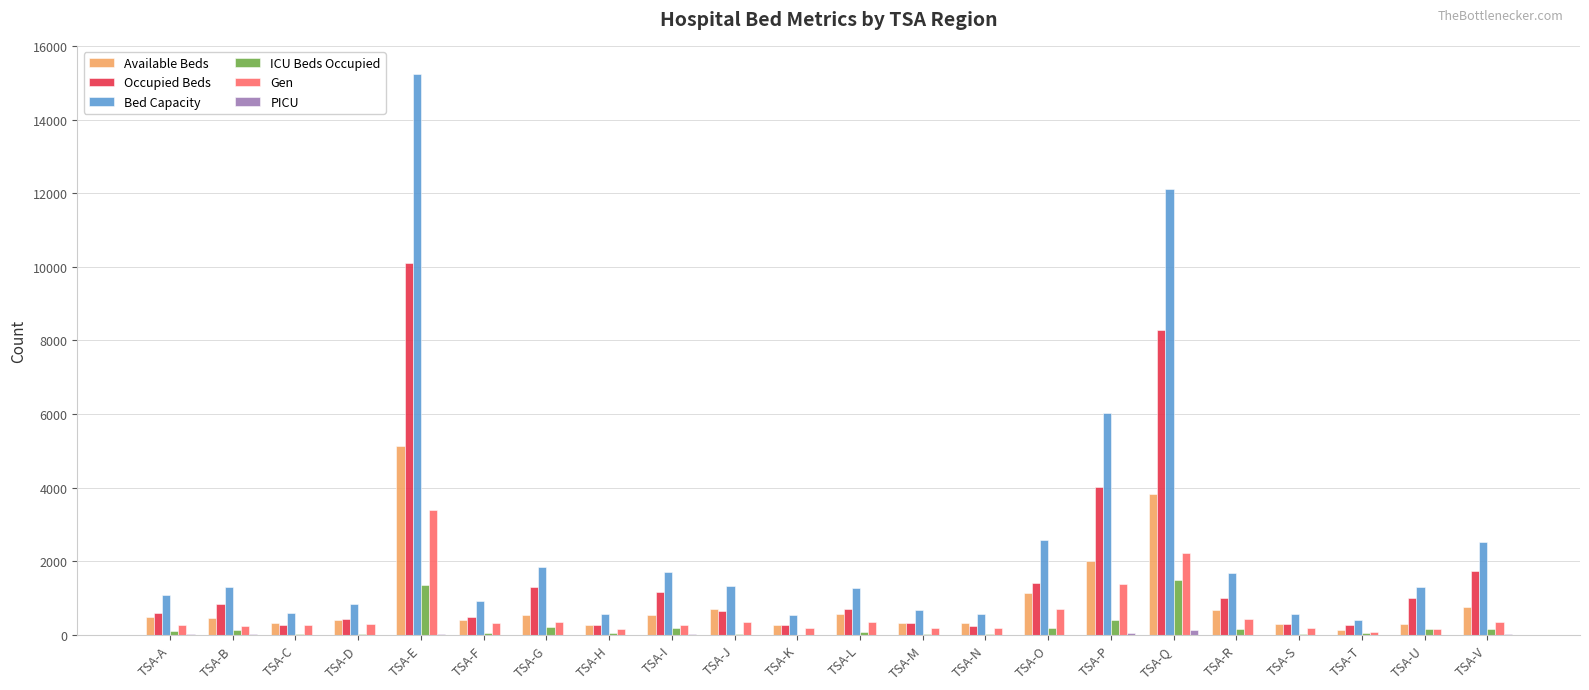

Which label corresponds to the largest value in the chart?

TSA-E